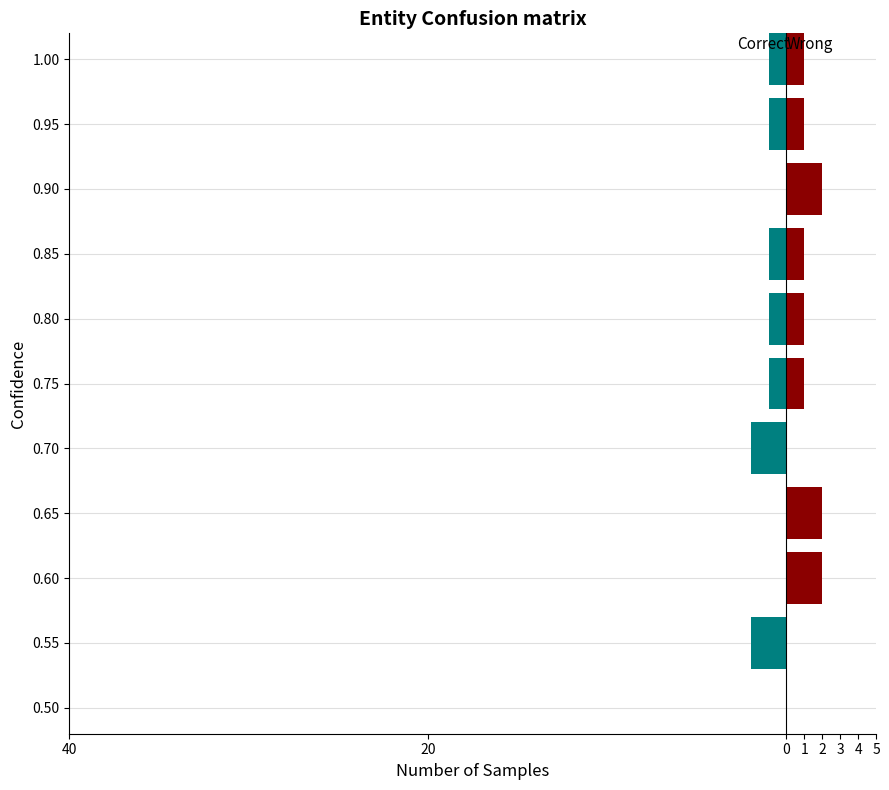

What is the difference between the highest and lowest values at 0.60?

2